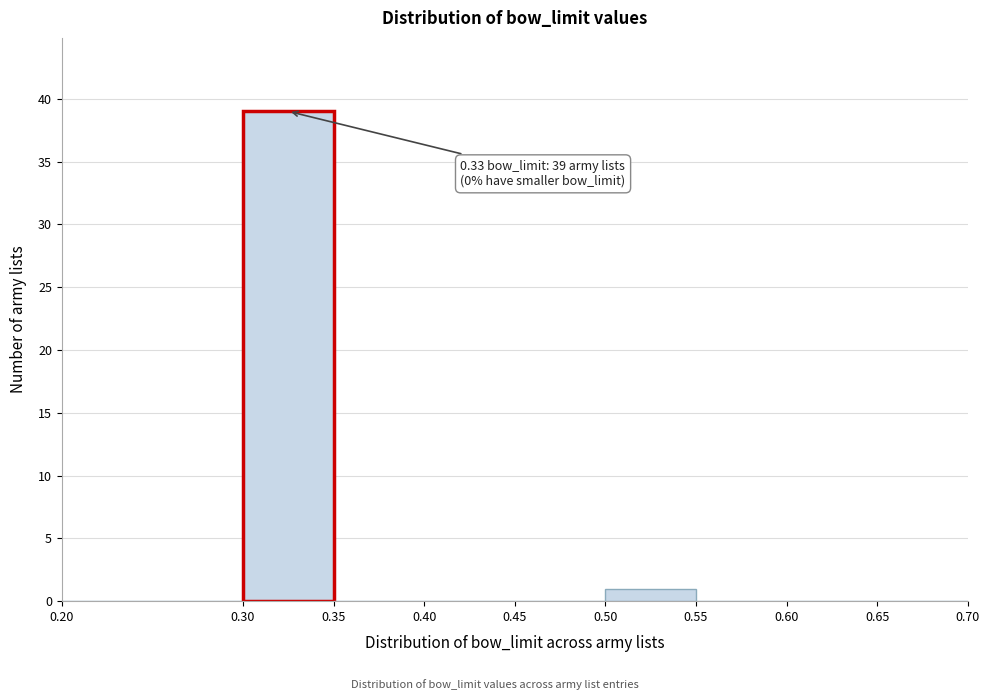

Over which range of the x-axis is the bar tallest?

0.30 to 0.35